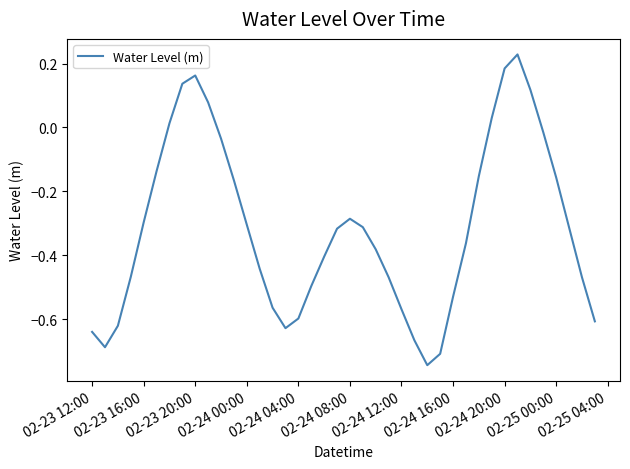

What is the difference between the maximum and minimum values?

1.0